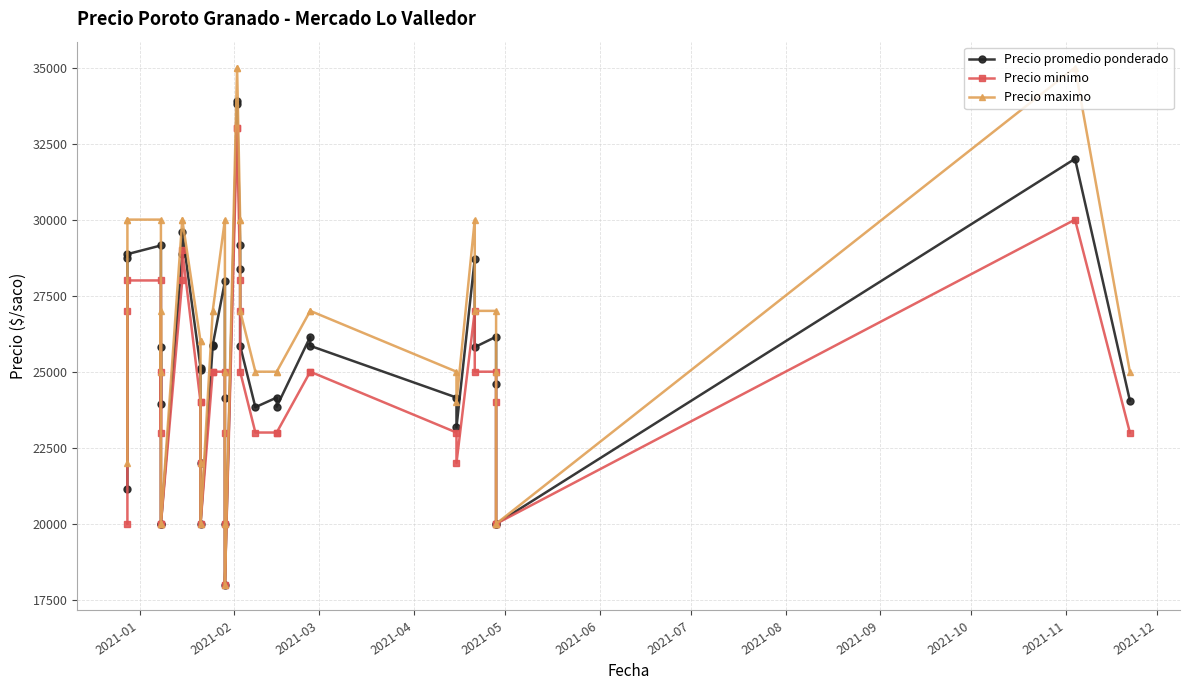

At 2021-03, list the series in order from smallest to largest.

Precio minimo, Precio promedio ponderado, Precio maximo